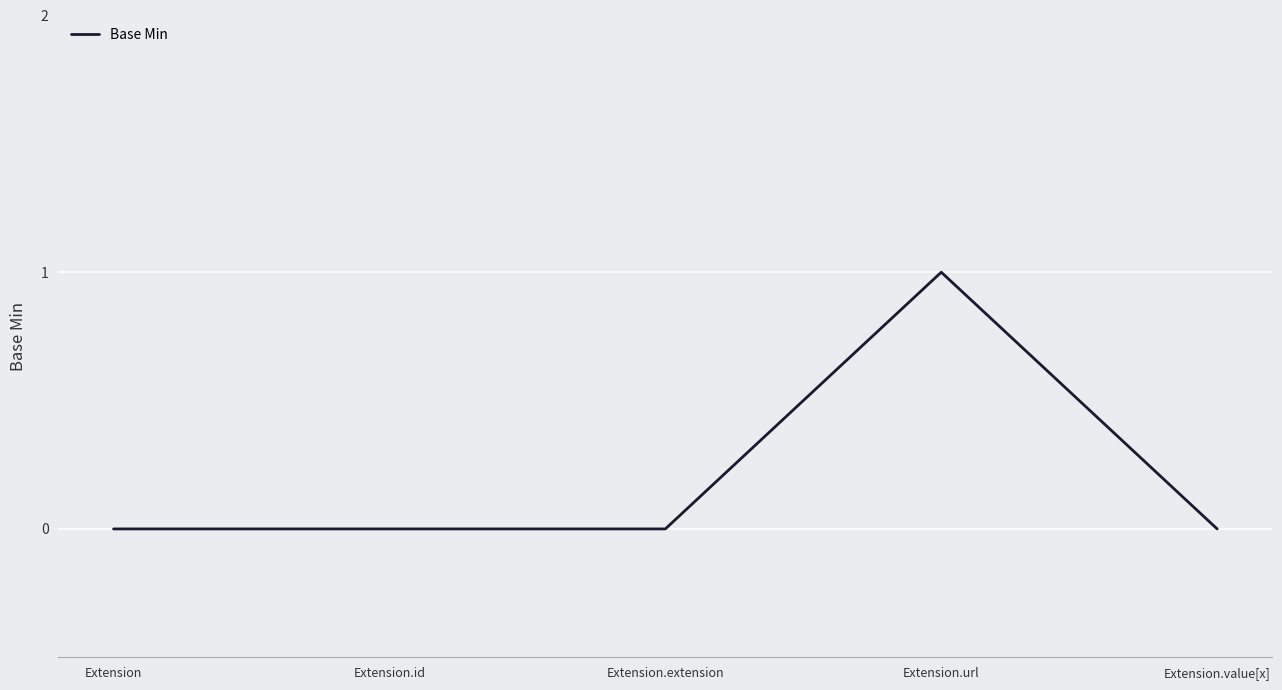

Does the chart display data point markers on the line(s)?

No